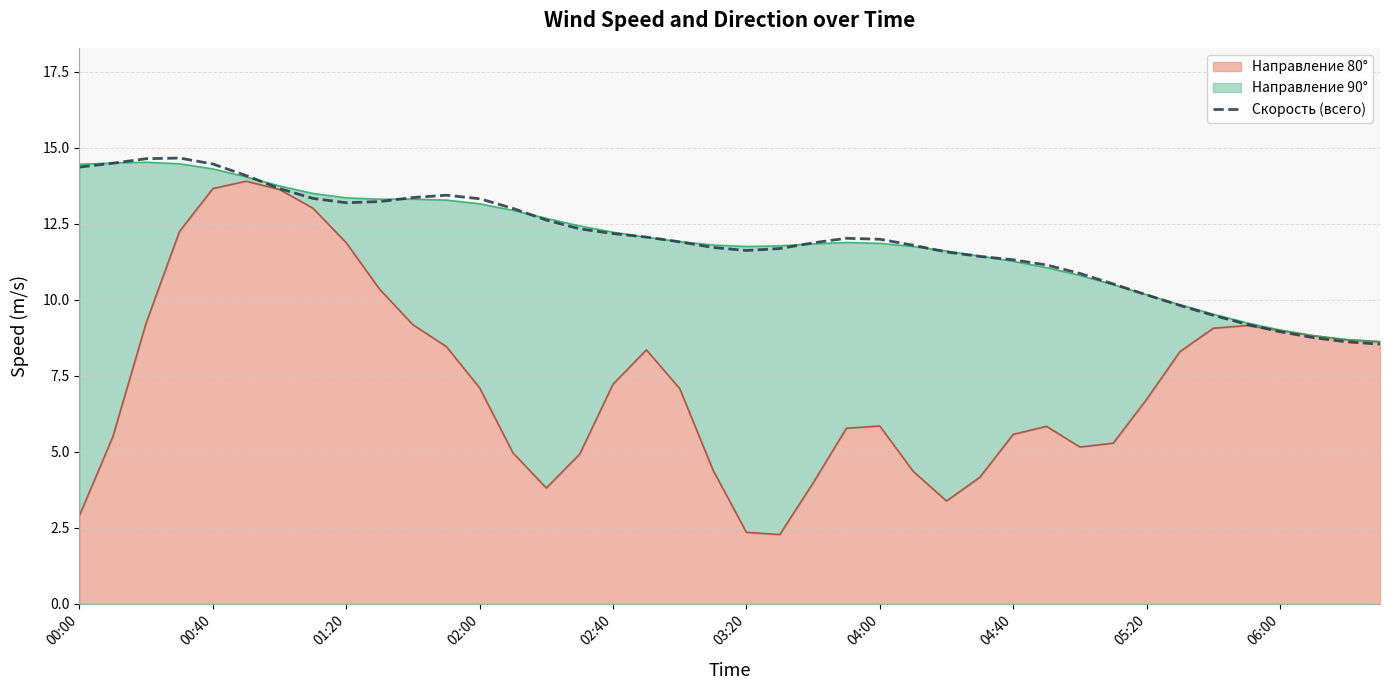

What is the value of the 36th point from the left?

9.2